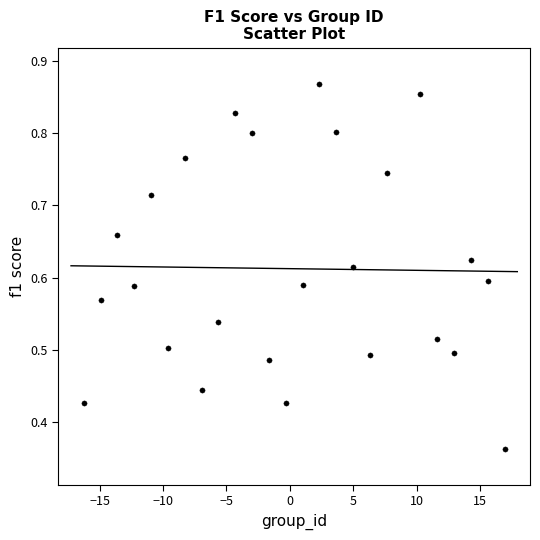

What is the range of X values (max minus min)?

33.2